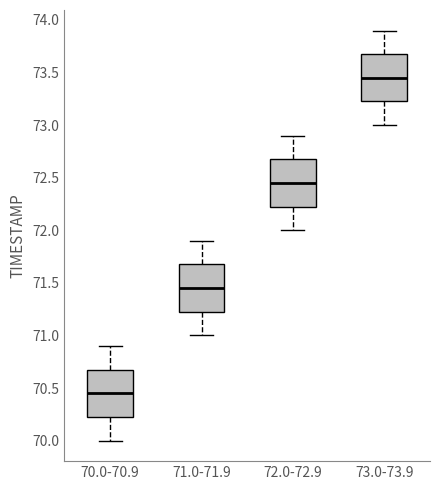

Reading left to right, read every box against the y-axis: the position of its median line, the range the box covers, and the ends of its whiskers. The values are not printed on the chart, so give them approximately, as read against the axis.

70.0-70.9: median 70.45, box 70.25 to 70.70, whiskers 70.00 to 70.90
71.0-71.9: median 71.45, box 71.25 to 71.70, whiskers 71.00 to 71.90
72.0-72.9: median 72.45, box 72.25 to 72.70, whiskers 72.00 to 72.90
73.0-73.9: median 73.45, box 73.25 to 73.70, whiskers 73.00 to 73.90